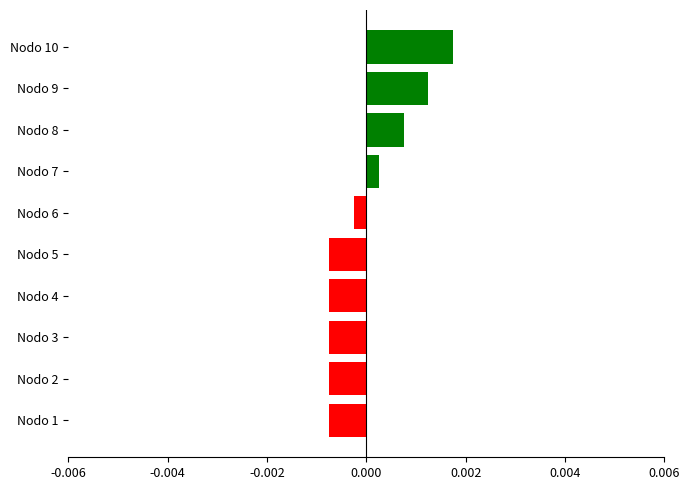

How many negative values are there?

6